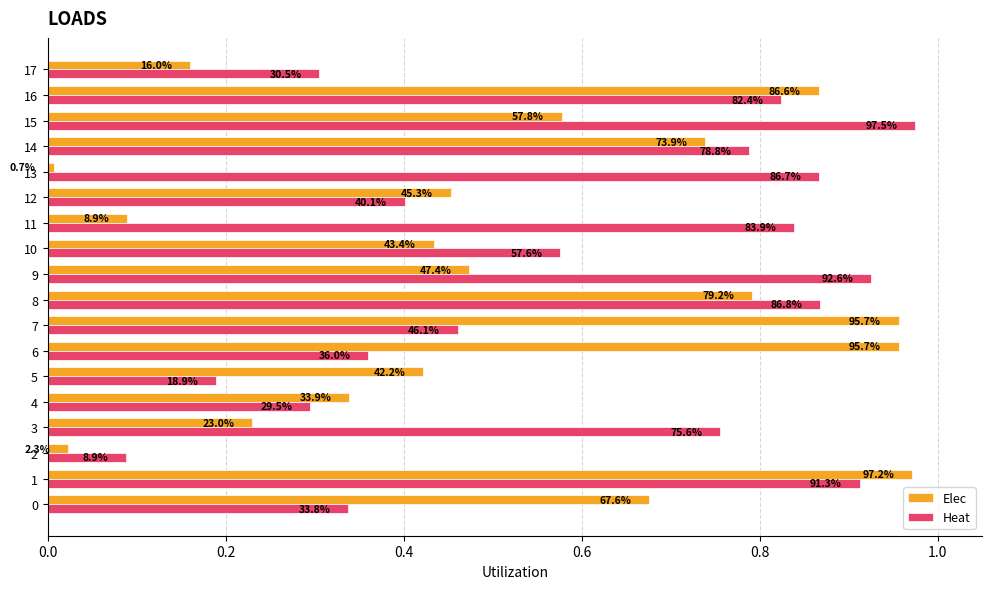

At 12, list the series in order from largest to smallest.

Elec, Heat